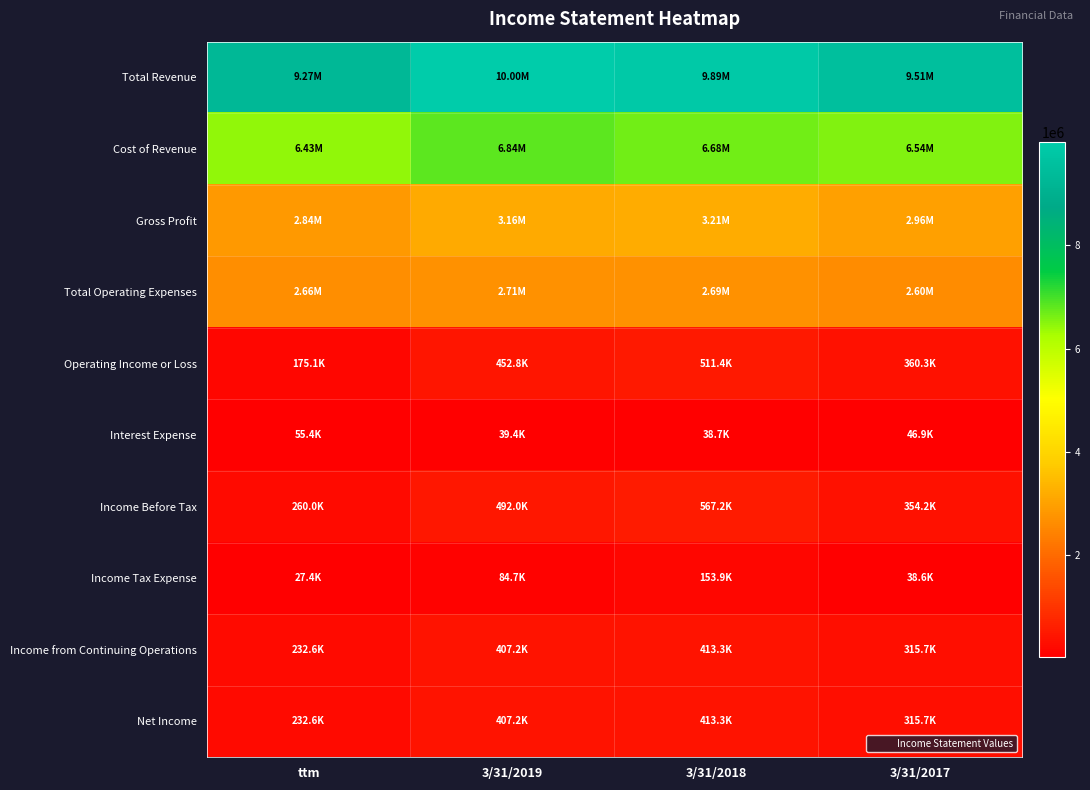

Rank the series by their maximum value, from highest to lowest.

Total Revenue, Cost of Revenue, Gross Profit, Total Operating Expenses, Income Before Tax, Operating Income or Loss, Net Income, Income from Continuing Operations, Income Tax Expense, Interest Expense